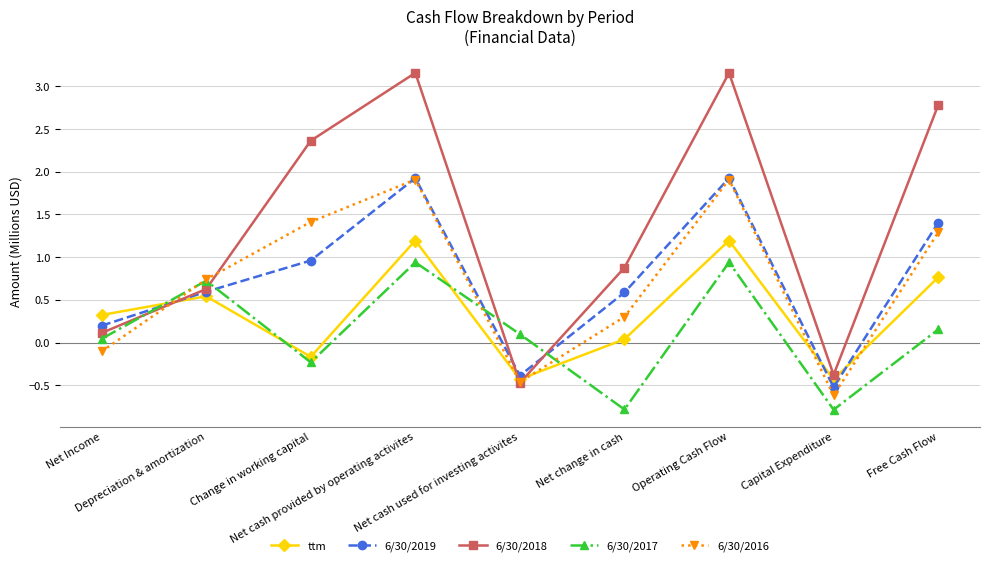

Does the chart display data point markers on the line(s)?

Yes